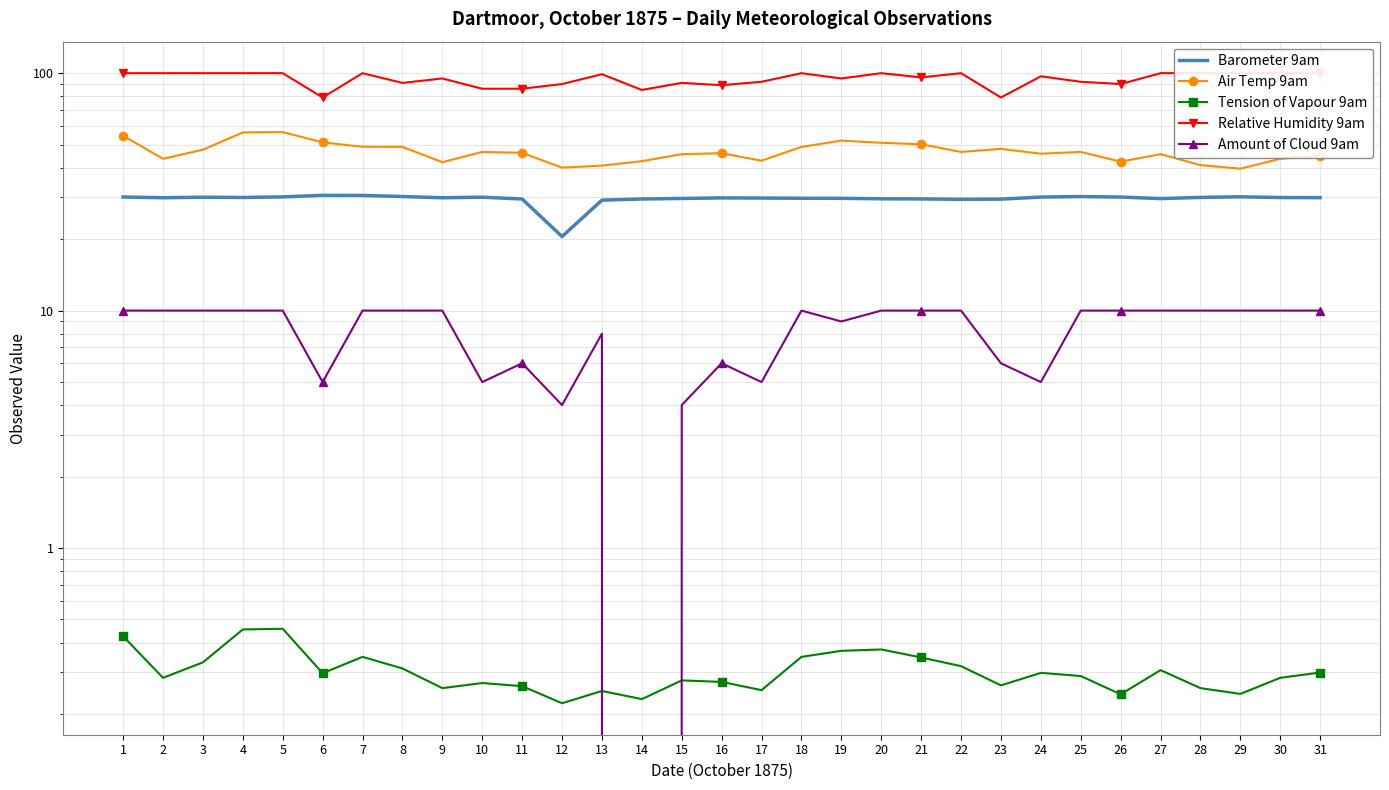

What is the spread (max minus min) of values at 11?

85.7